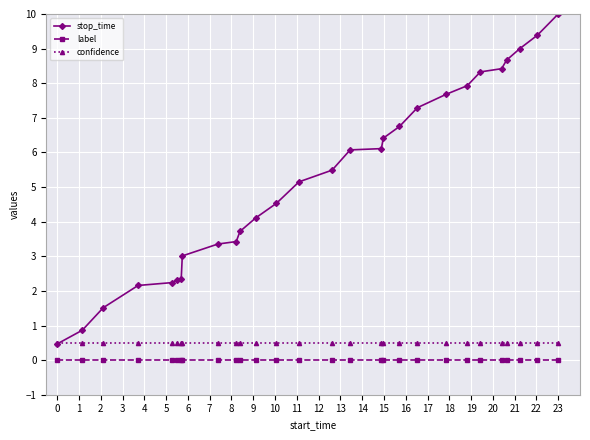

What is the average value of the stop_time series?

5.2